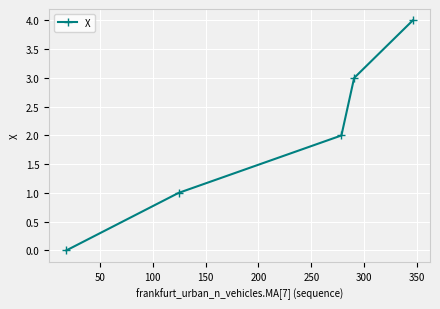

How many lines are shown in the chart?

1